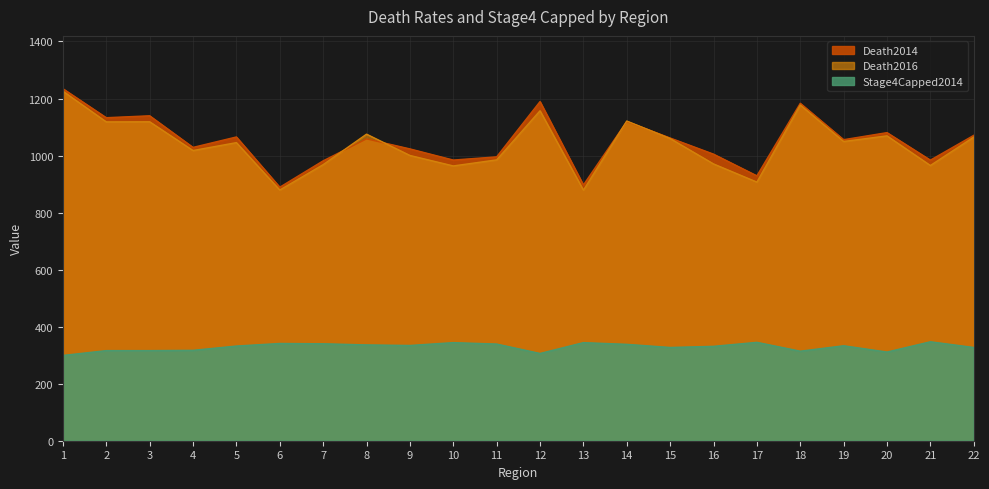

Read the Stage4Capped2014 value at 17.

345.0